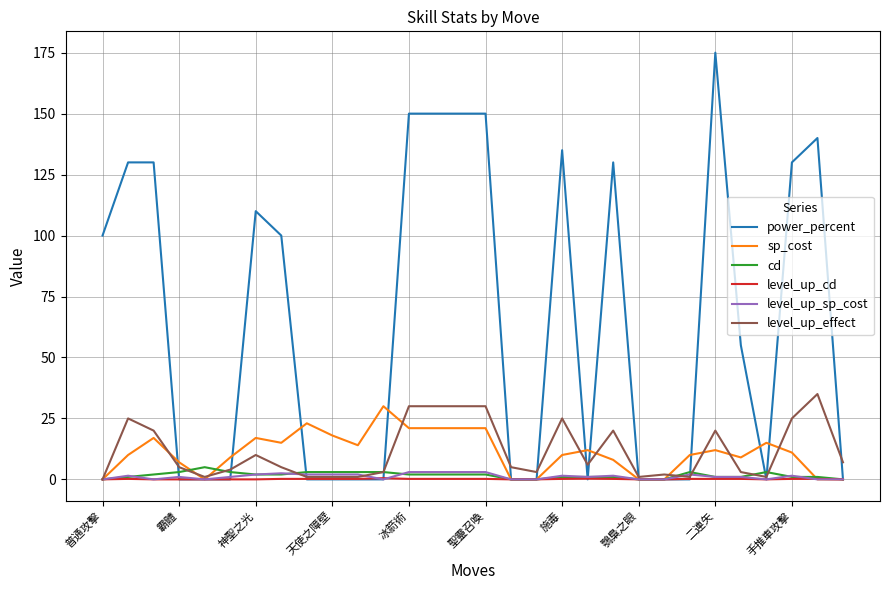

Which series has the largest total across all categories?

power_percent